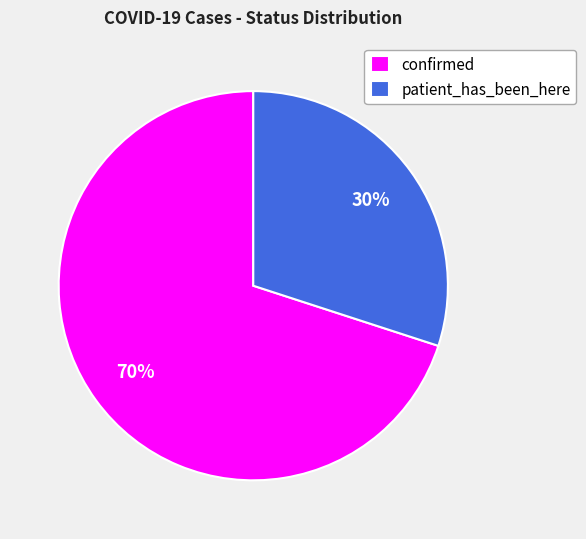

Which category has the smallest portion of the pie?

patient_has_been_here